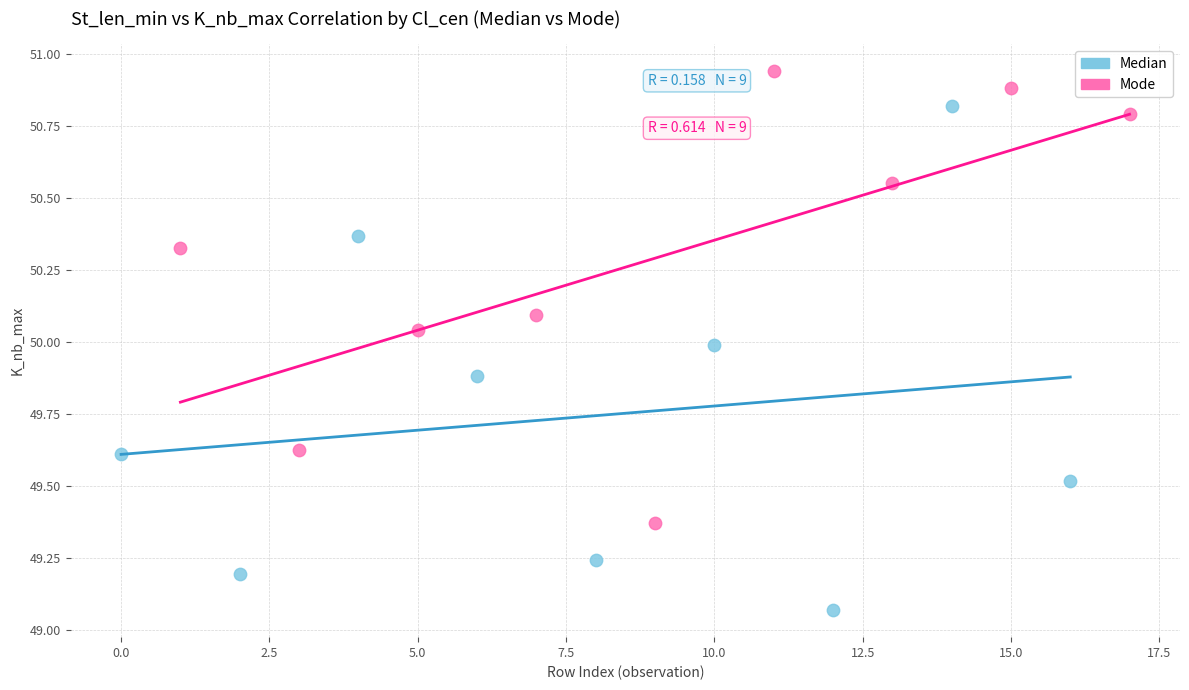

Which series has the largest Y range (max minus min)?

Median